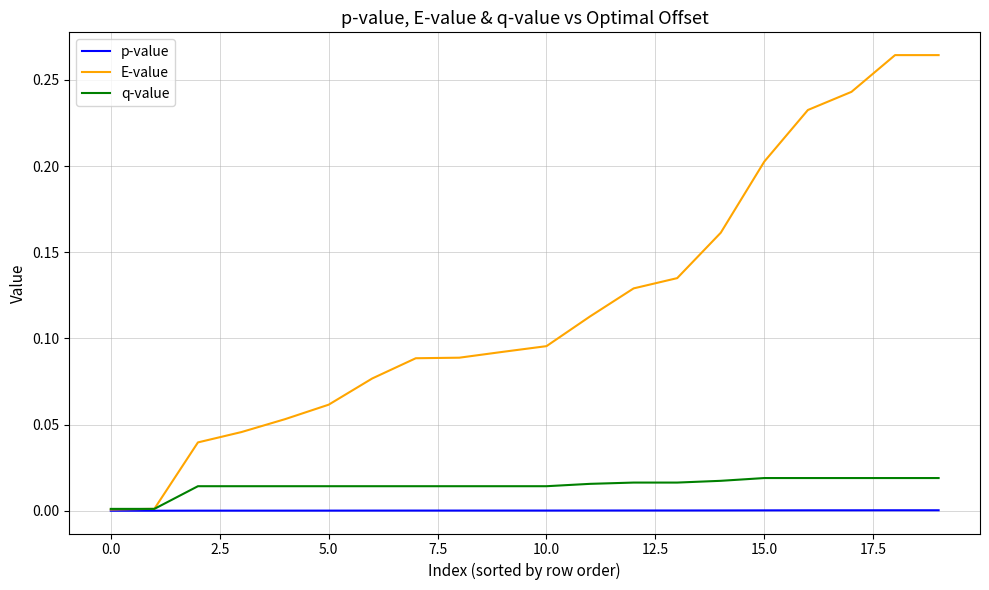

Which series has the largest total across all categories?

E-value